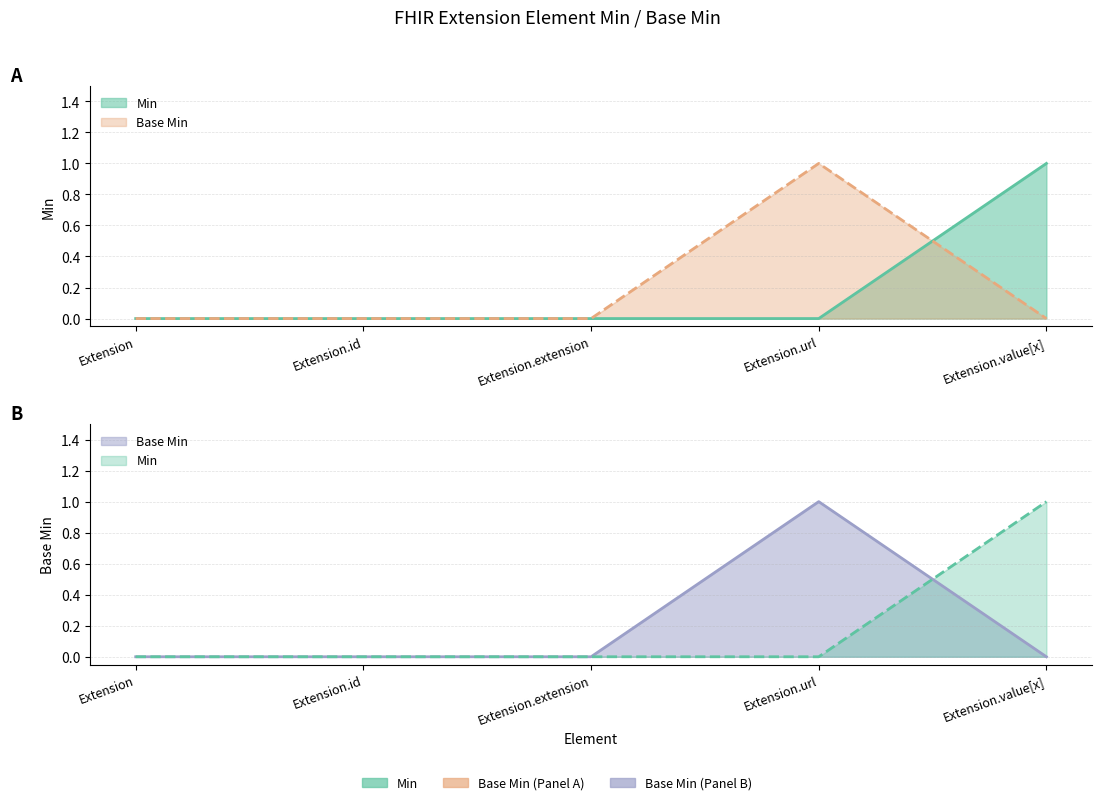

Reading right to left, list all the values displayed in this chart.

Min: 1	0	0	0	0
Base Min: 0	1	0	0	0